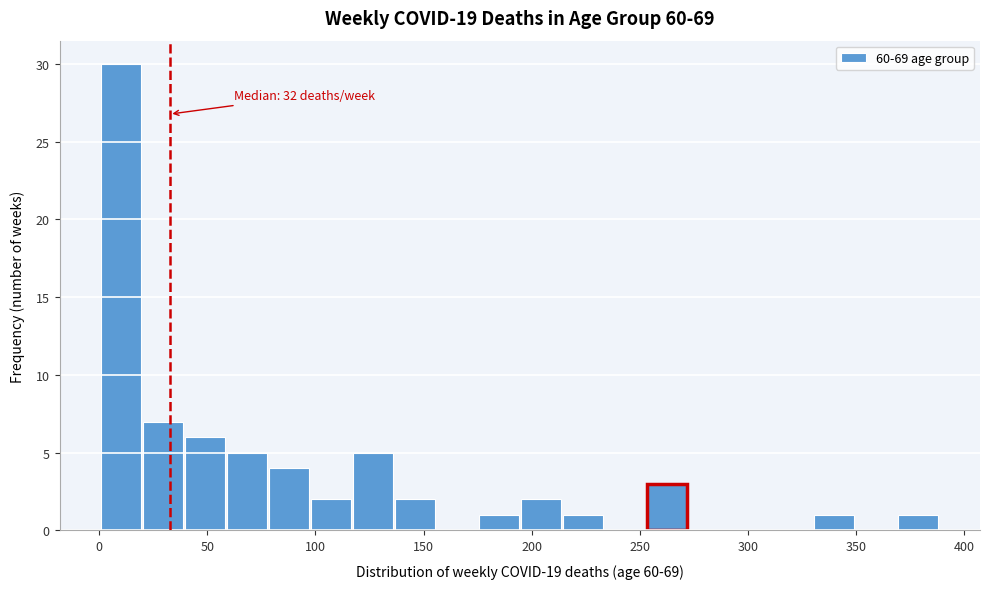

Around what value on the x-axis is the tallest bar? Give the approximate position of its centre, as read against the axis.

10